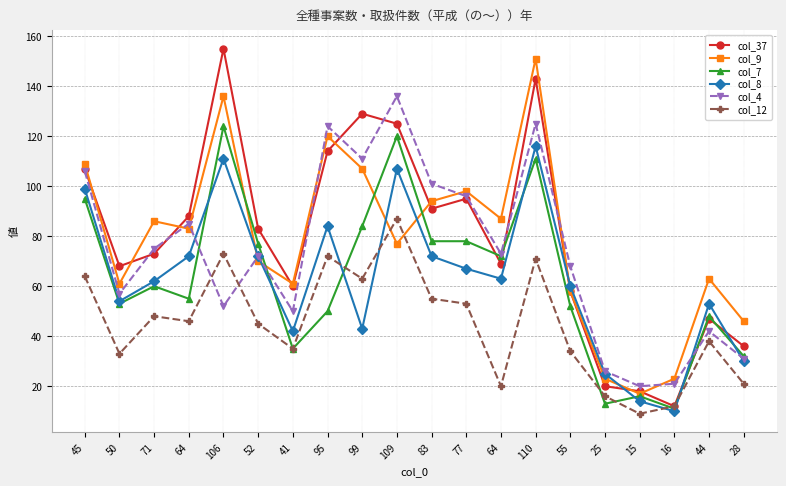

Does the chart have visible grid lines?

Yes